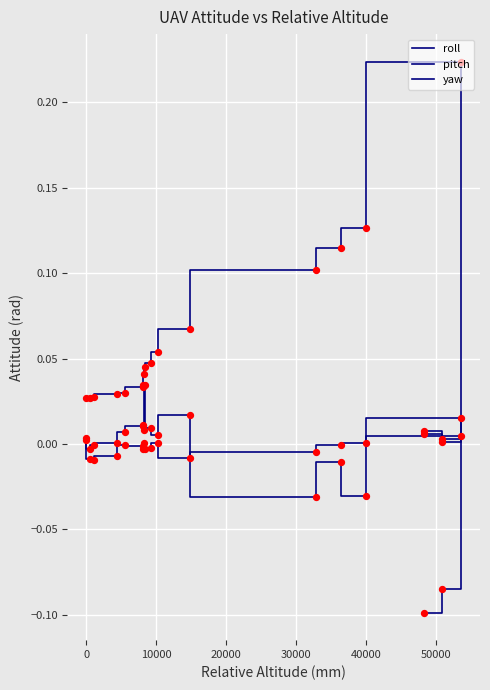

Which series has the largest total across all categories?

yaw